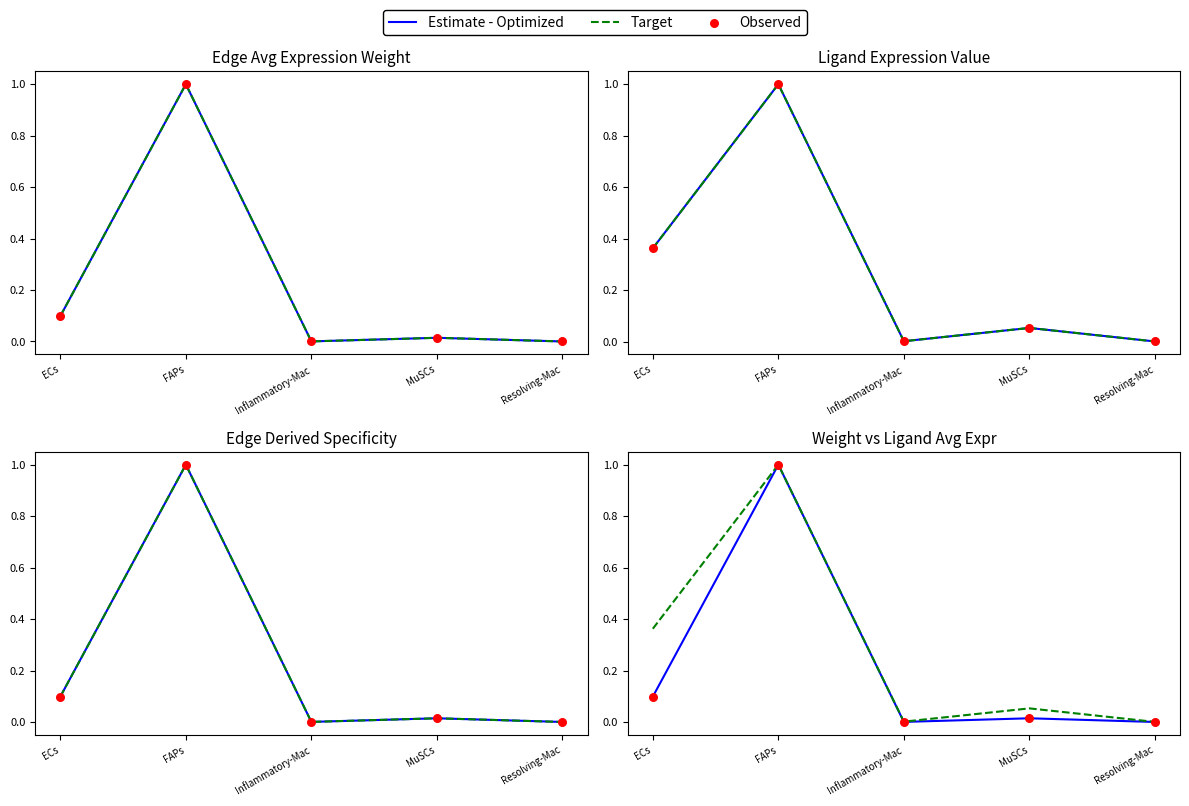

At which category is the sum across all series the highest?

FAPs